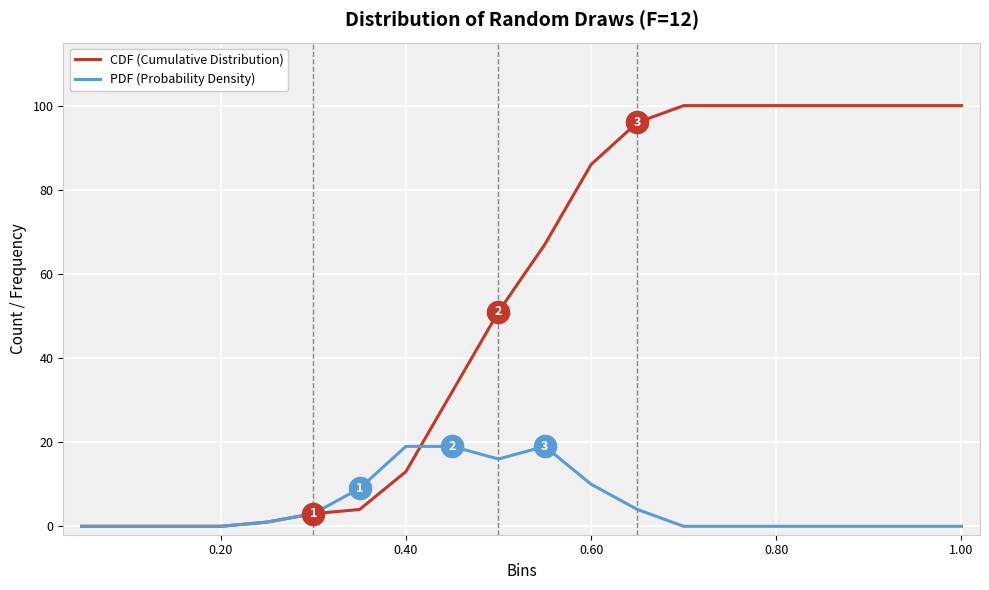

What is the highest value of the CDF (Cumulative Distribution) series?

100